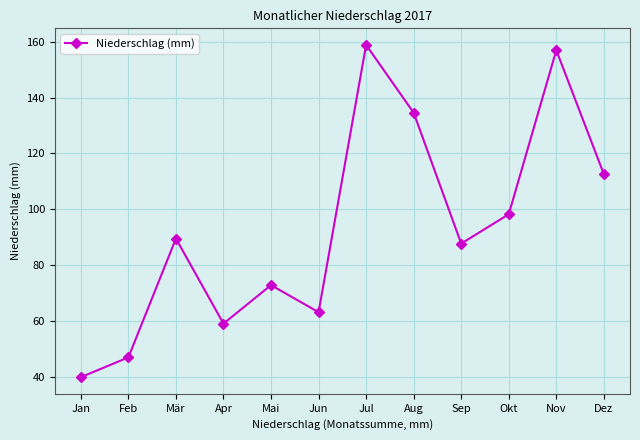

How many series are shown in this chart?

1